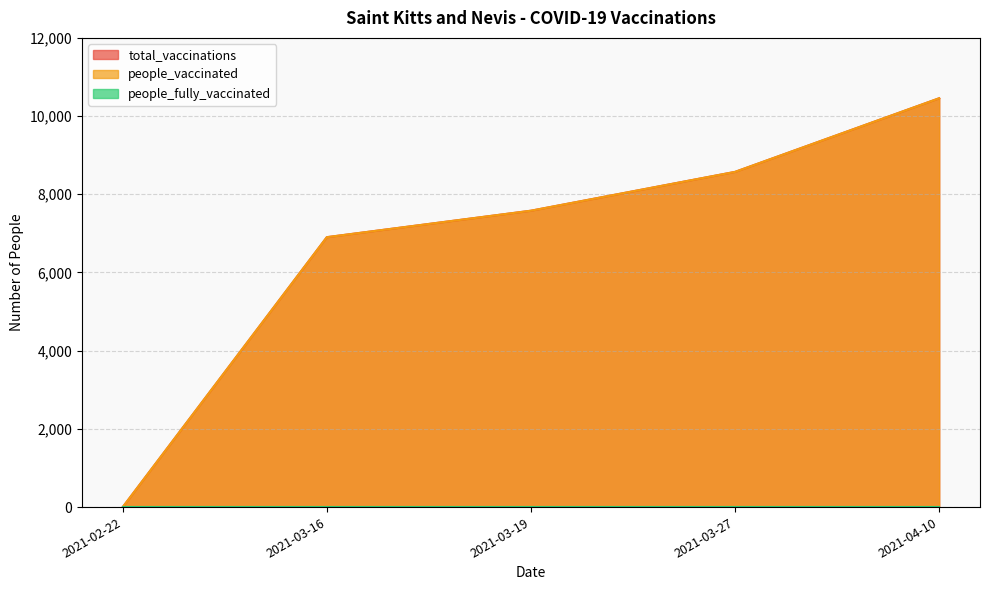

What is the difference between the total_vaccinations values at 2021-03-19 and 2021-03-16?

677